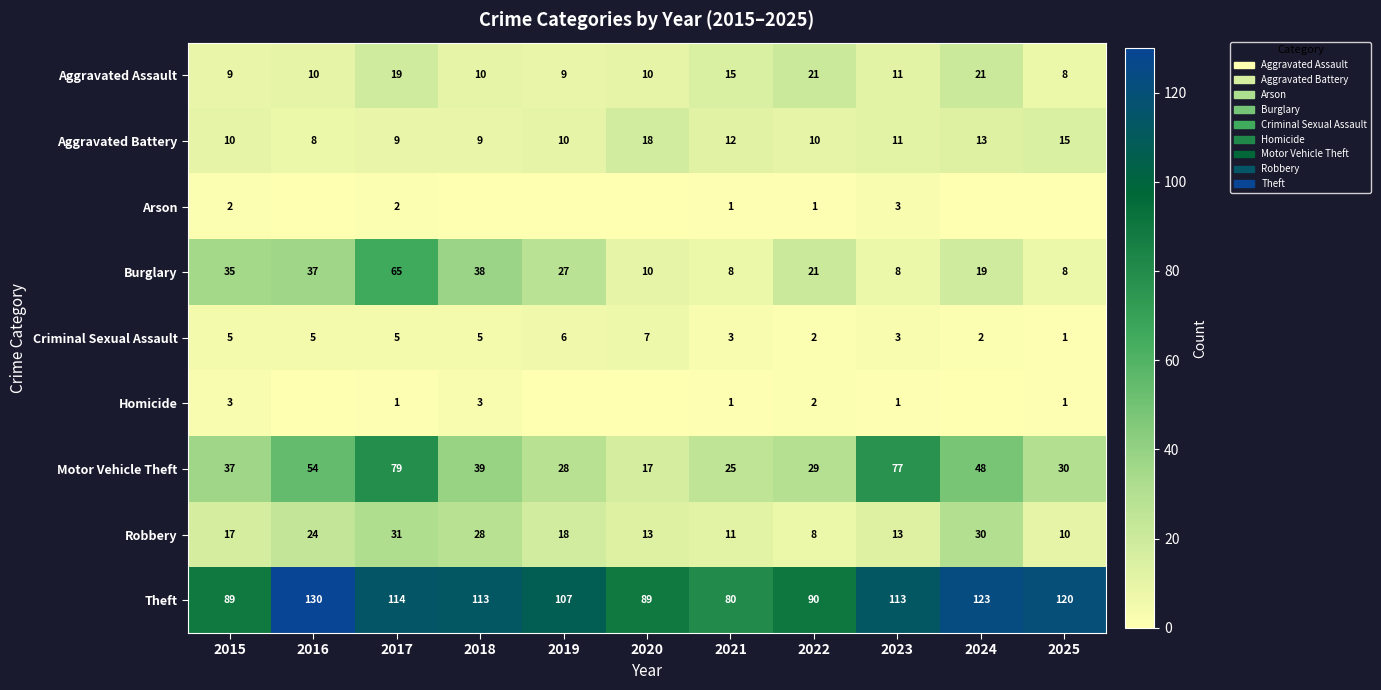

What is the approximate value of Aggravated Assault at 2020?

10